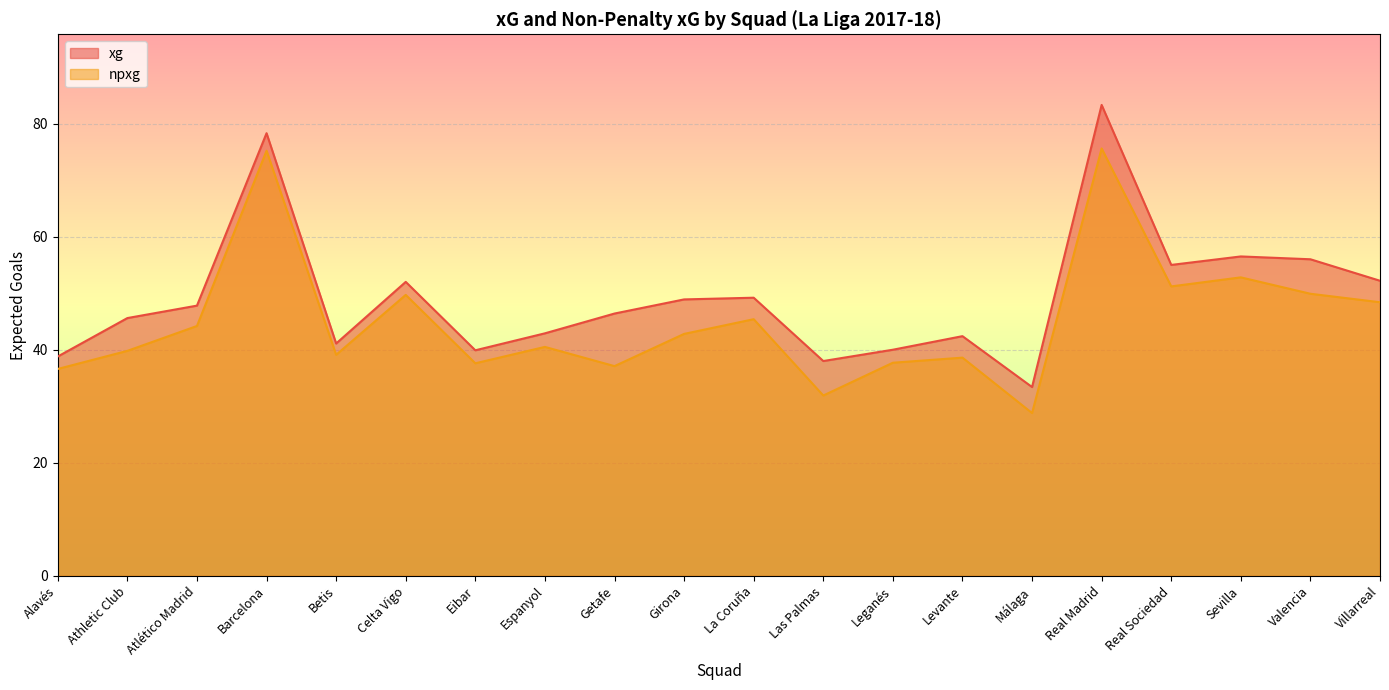

What are all the series names shown in the legend?

xg, npxg